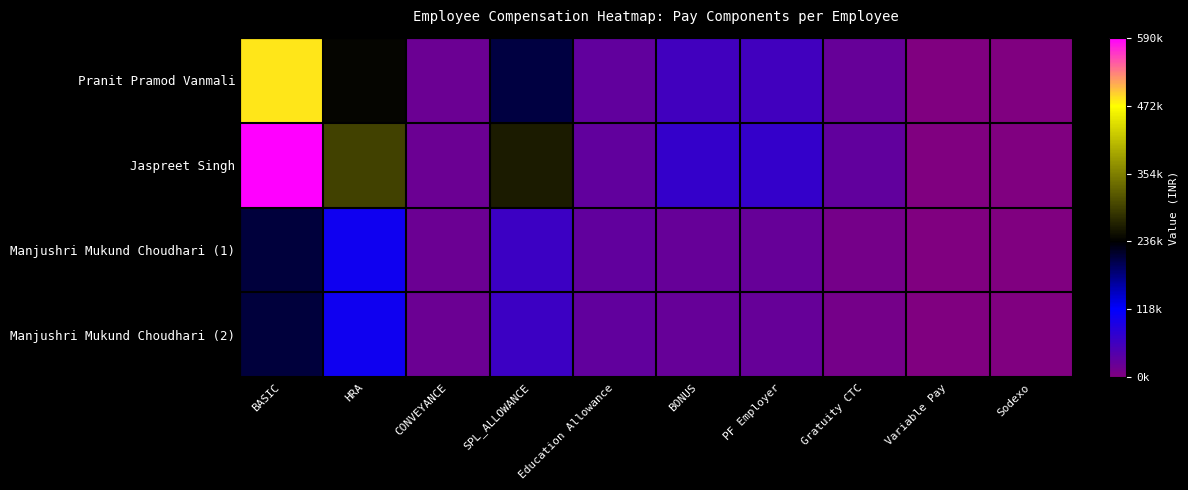

Which series has the largest total across all categories?

Jaspreet Singh